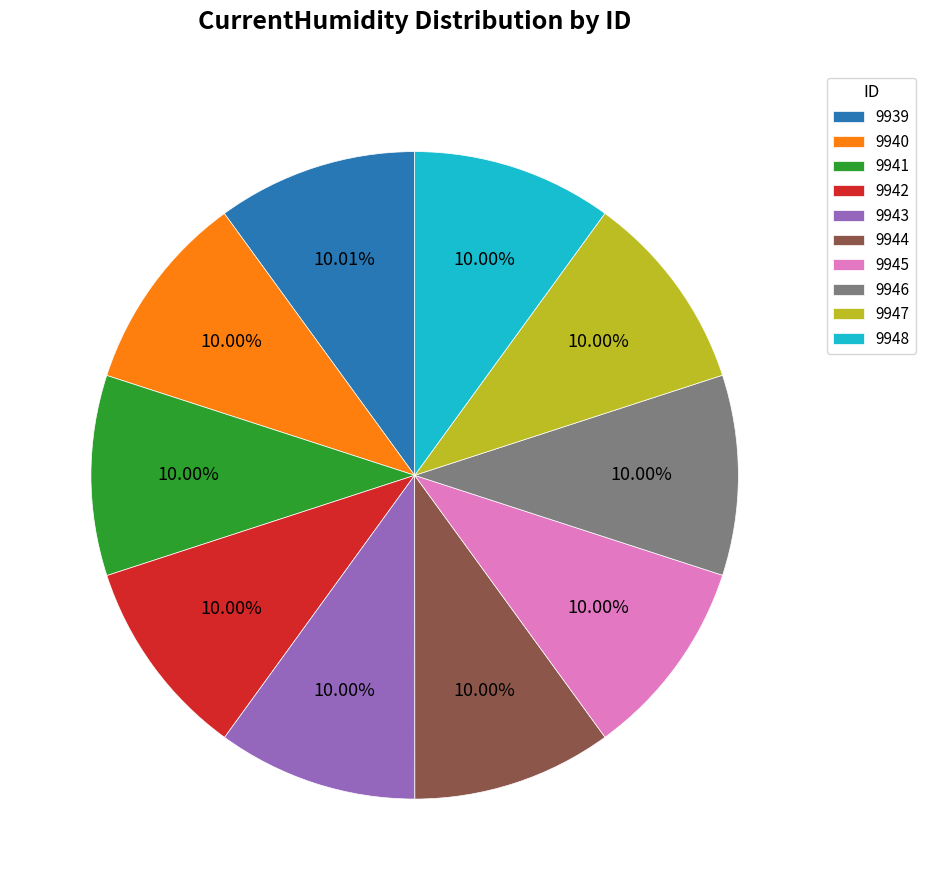

What percentage is the 9947 slice, to the nearest percent?

10%